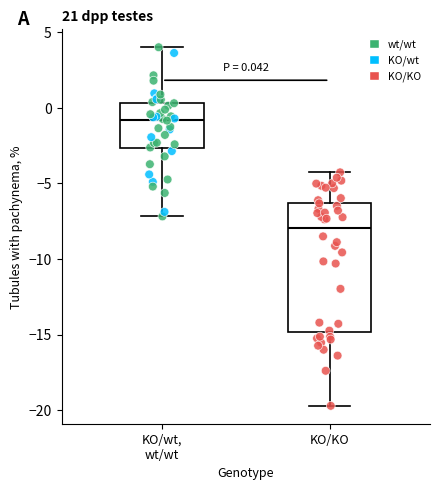

Comparing the boxes themselves (not the whiskers), which one is the tallest?

KO/KO